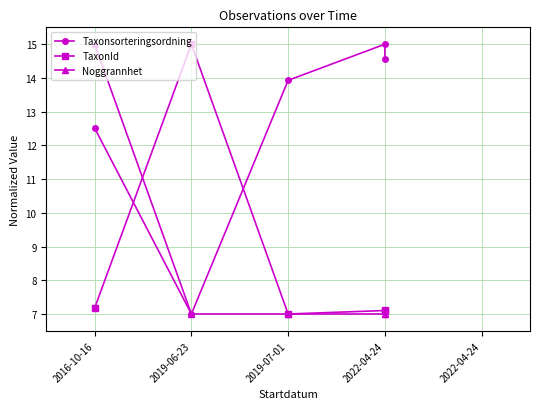

Reading left to right, what are all the values shown in this chart?

Taxonsorteringsordning: 12.5	7.0	13.9	15.0	14.6
TaxonId: 7.2	15.0	7.0	7.1	7.1
Noggrannhet: 15.0	7.0	7.0	7.0	7.0